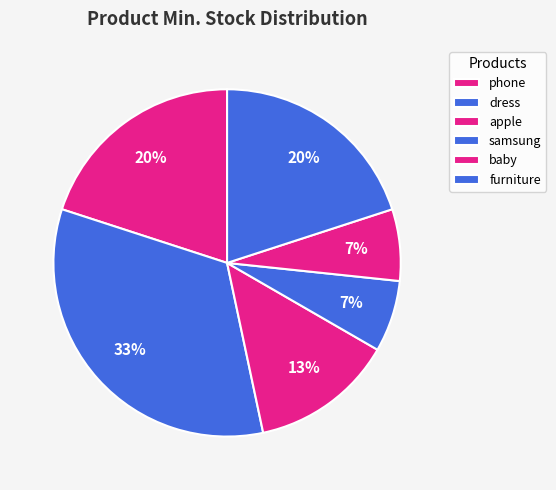

Is it true that samsung is 16% of the pie?

False